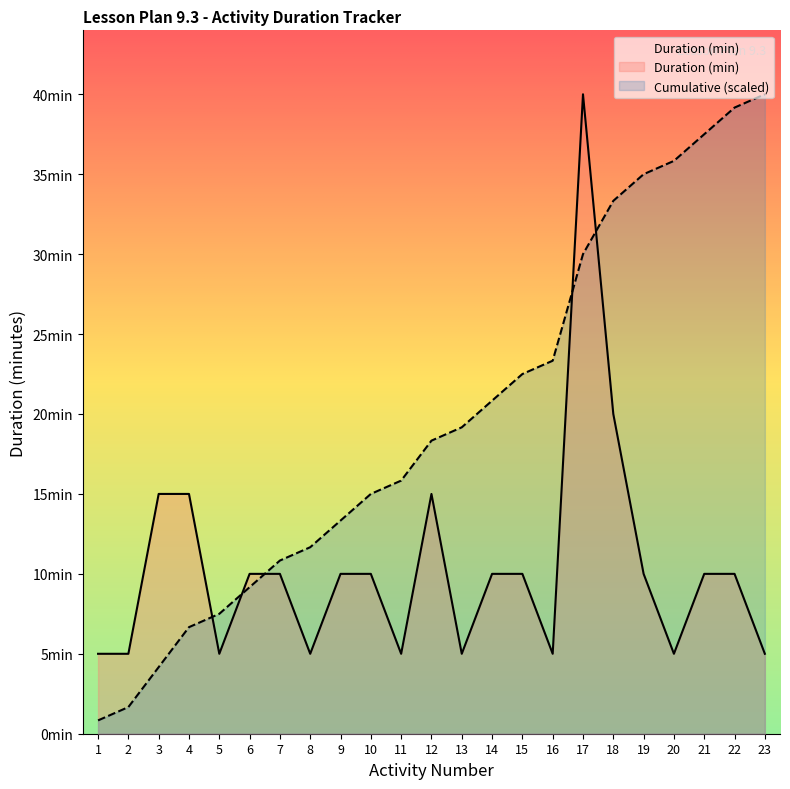

True or false: Duration (min) has a value of 6.8 at 3.

False